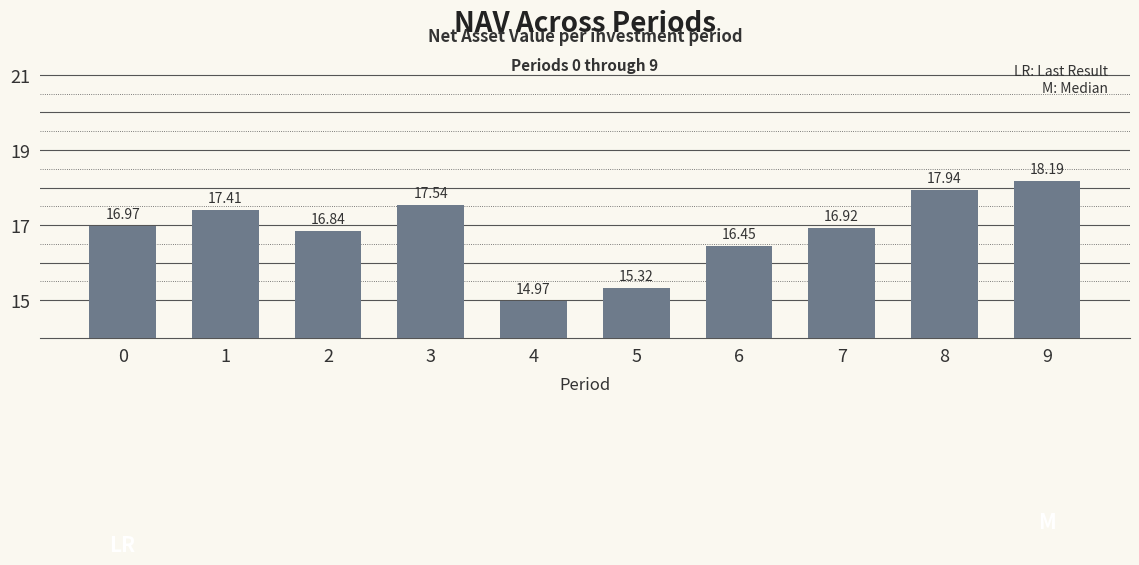

How many distinct data groups are displayed?

1